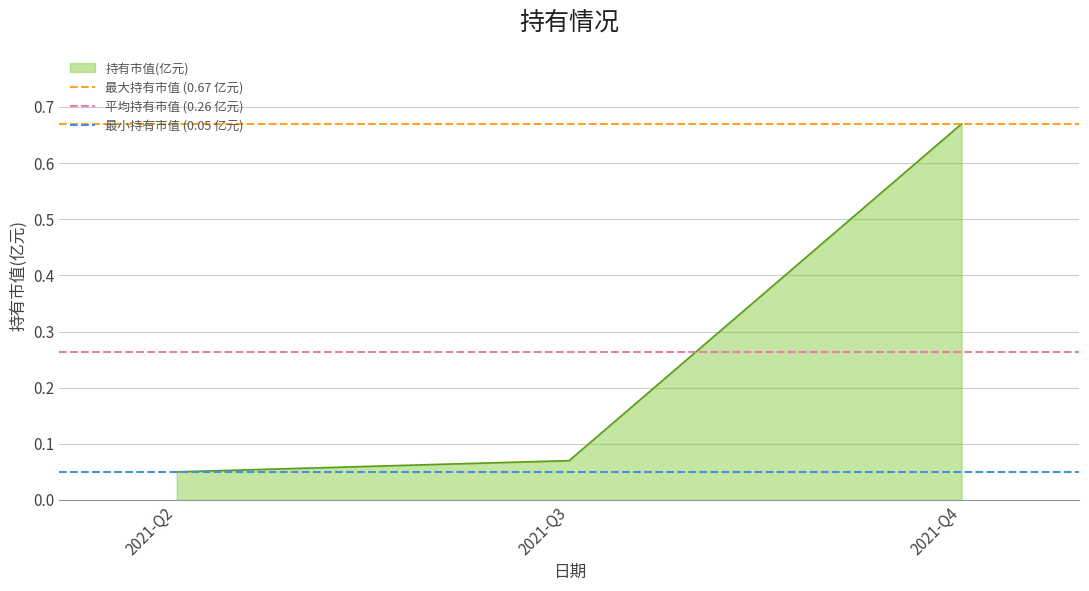

Between 2021-Q2 and 2021-Q3, which series saw the biggest shift?

最大持有市值 (0.67 亿元)